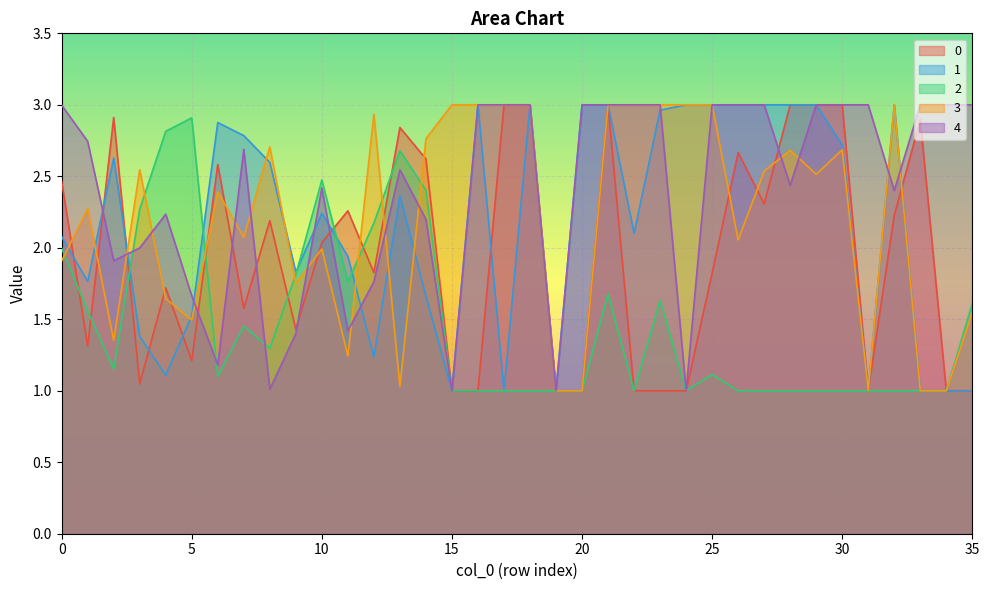

What is the average value of the 0 series?

1.9